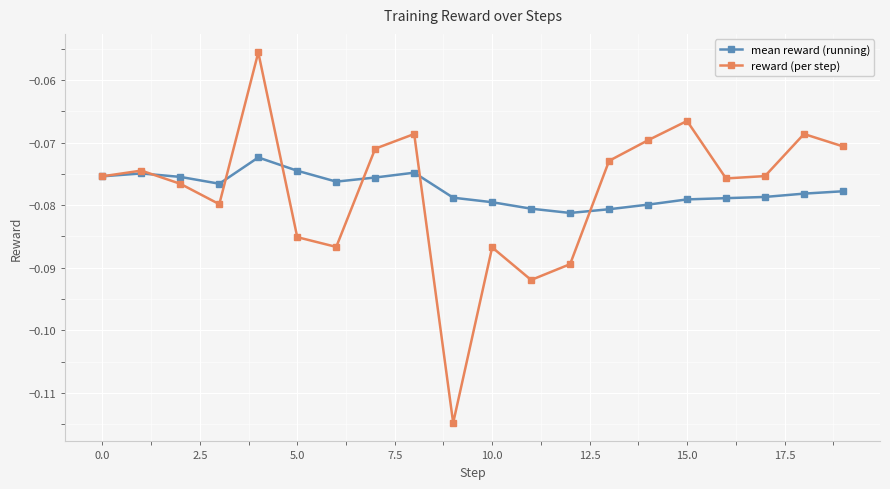

How many categories are shown in the chart?

20